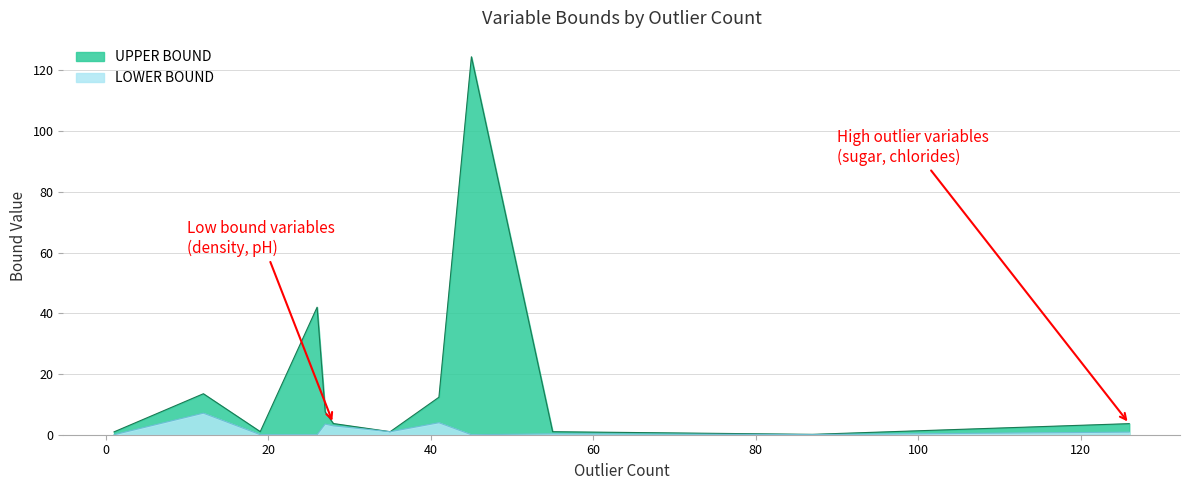

Rank the series by their maximum value, from lowest to highest.

LOWER BOUND, UPPER BOUND